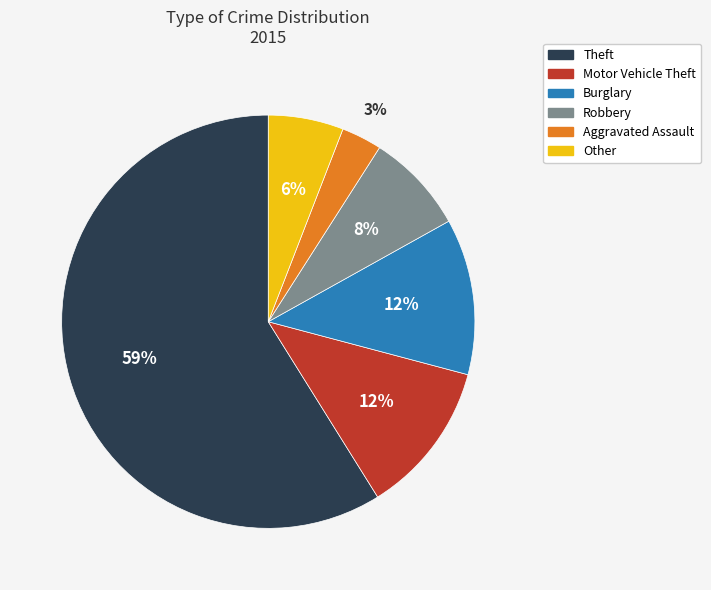

To the nearest percent, what is the difference between the largest and smallest slice percentages?

56%